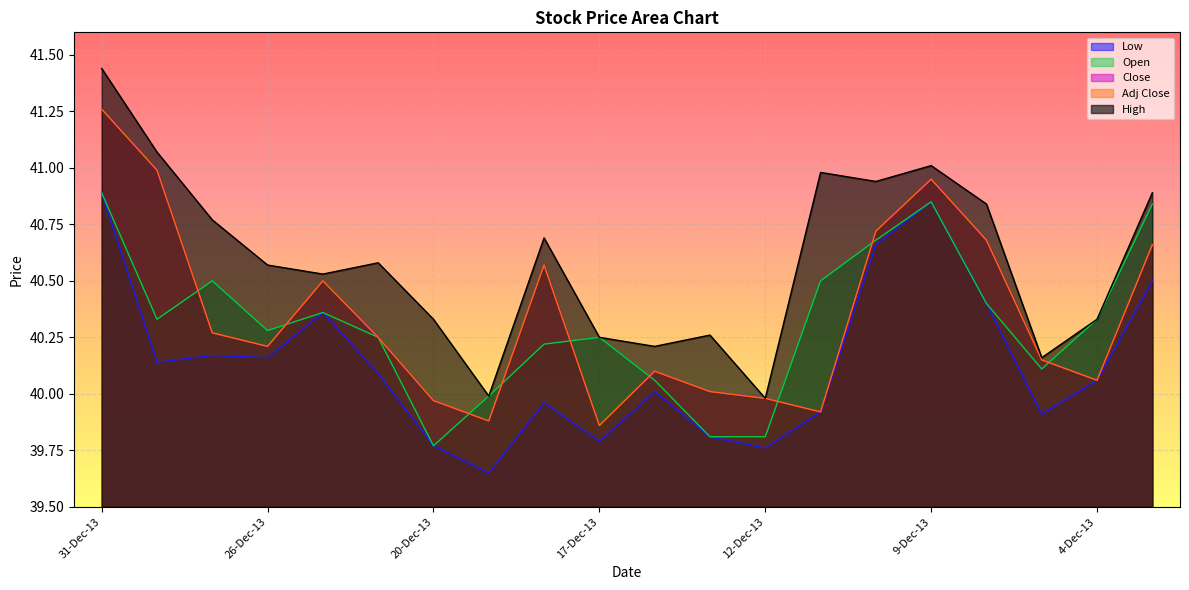

How many interior local valleys does the High series have?

6